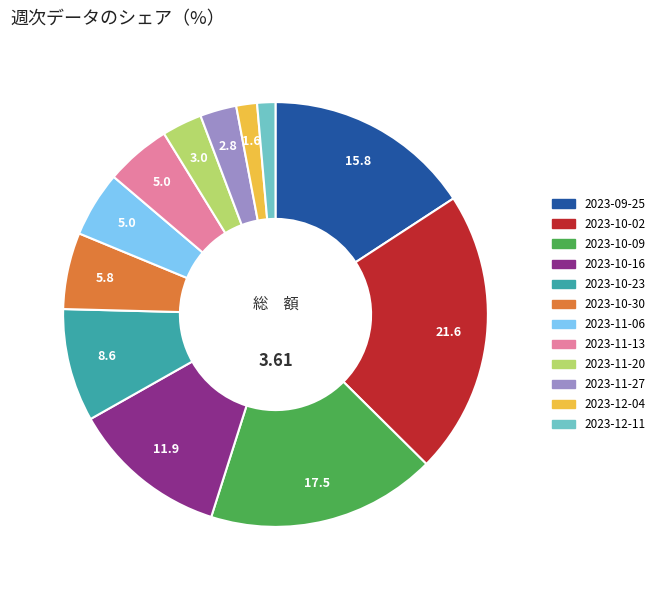

Which category has the biggest portion of the pie?

2023-10-02